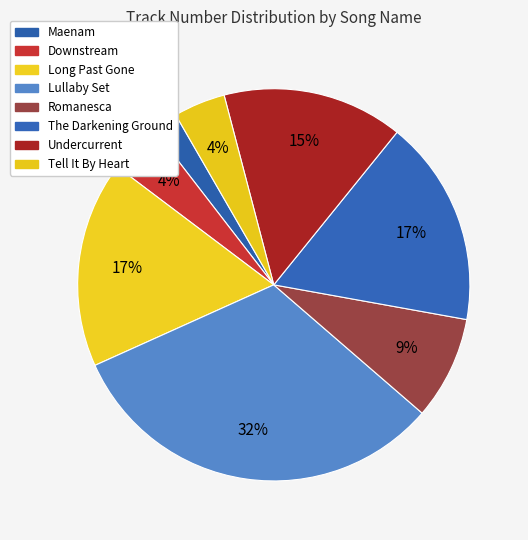

To the nearest percent, what percentage of the pie is The Darkening Ground?

17%